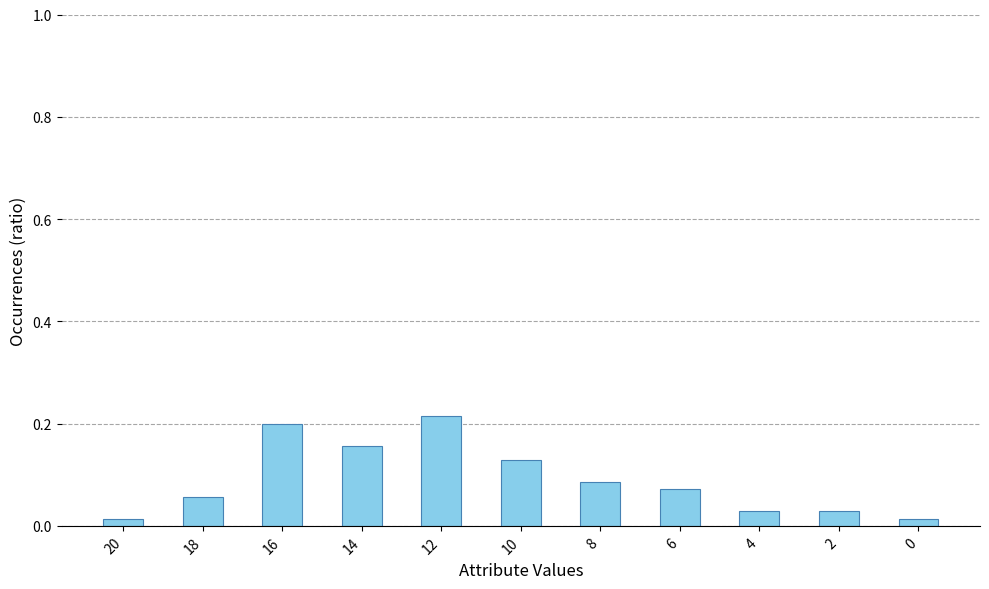

Count the number of data series in this chart.

1